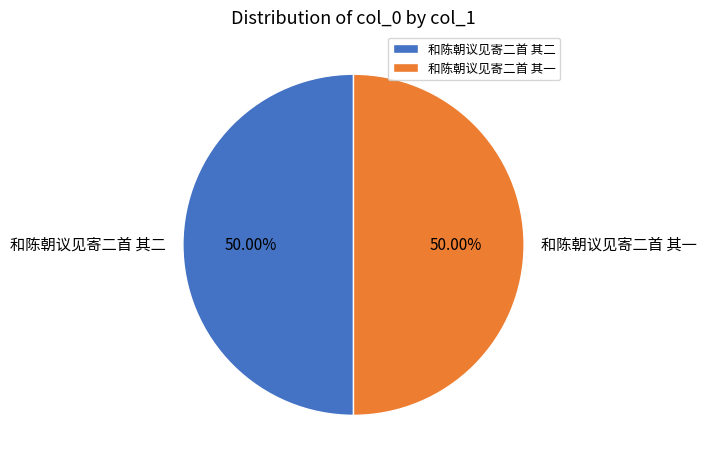

Is the sum of 和陈朝议见寄二首 其一 and 和陈朝议见寄二首 其二 greater than half?

Yes